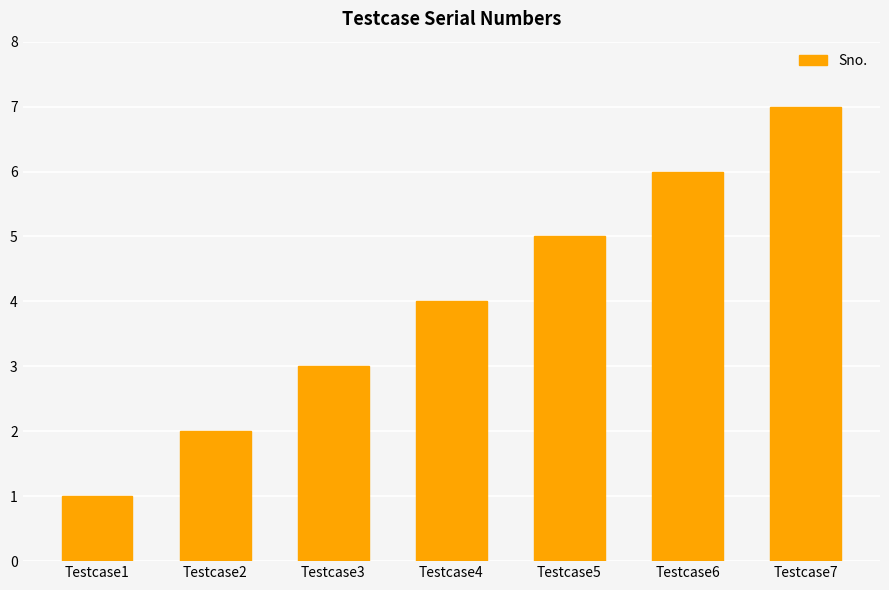

How many data points are less than 4?

3